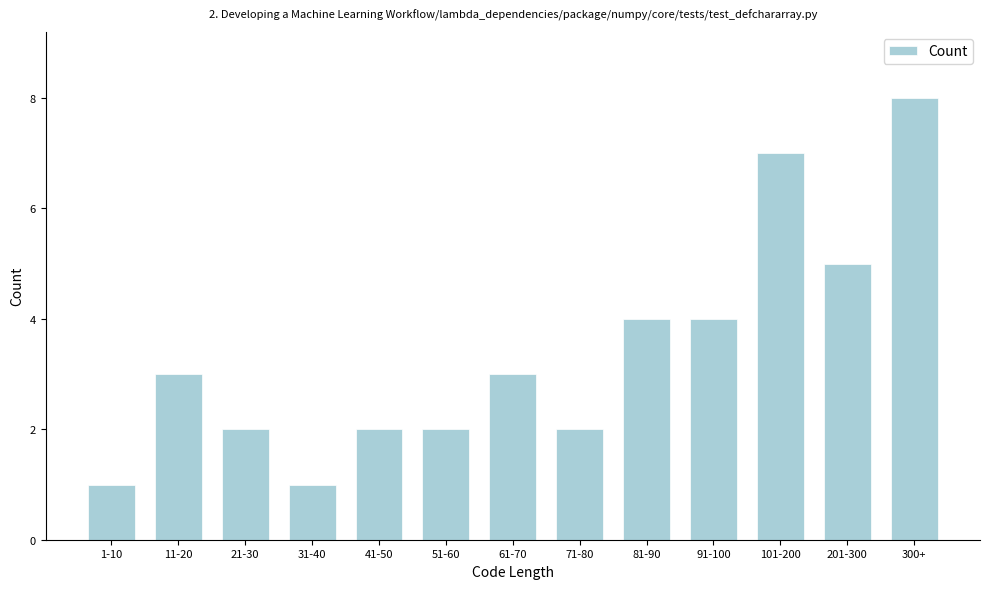

Reading left to right, transcribe all the data shown in this chart.

1-10=1	11-20=3	21-30=2	31-40=1	41-50=2	51-60=2	61-70=3	71-80=2	81-90=4	91-100=4	101-200=7	201-300=5	300+=8